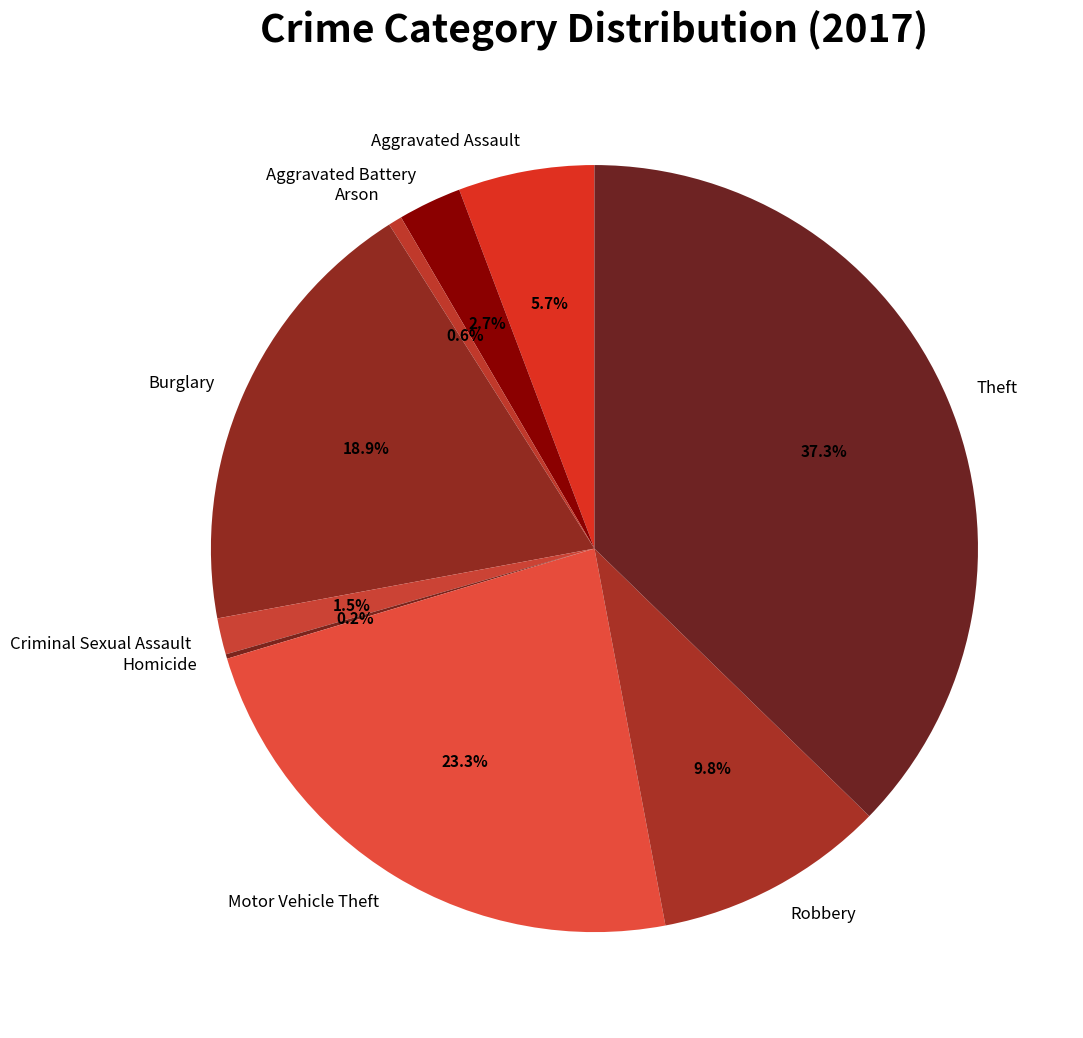

Does any single category account for the majority?

No